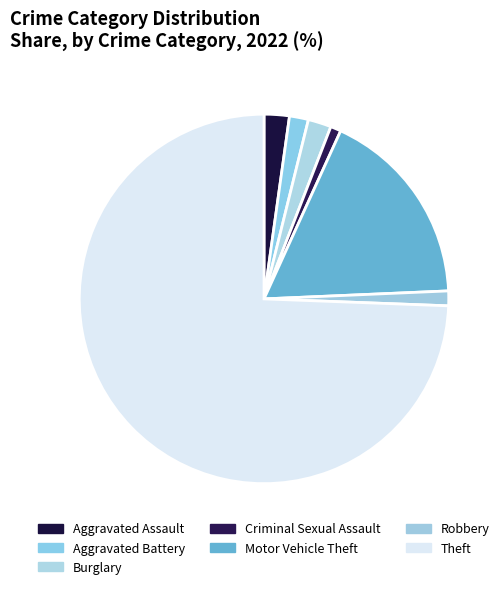

Is it true that Aggravated Assault is 2% of the pie?

True